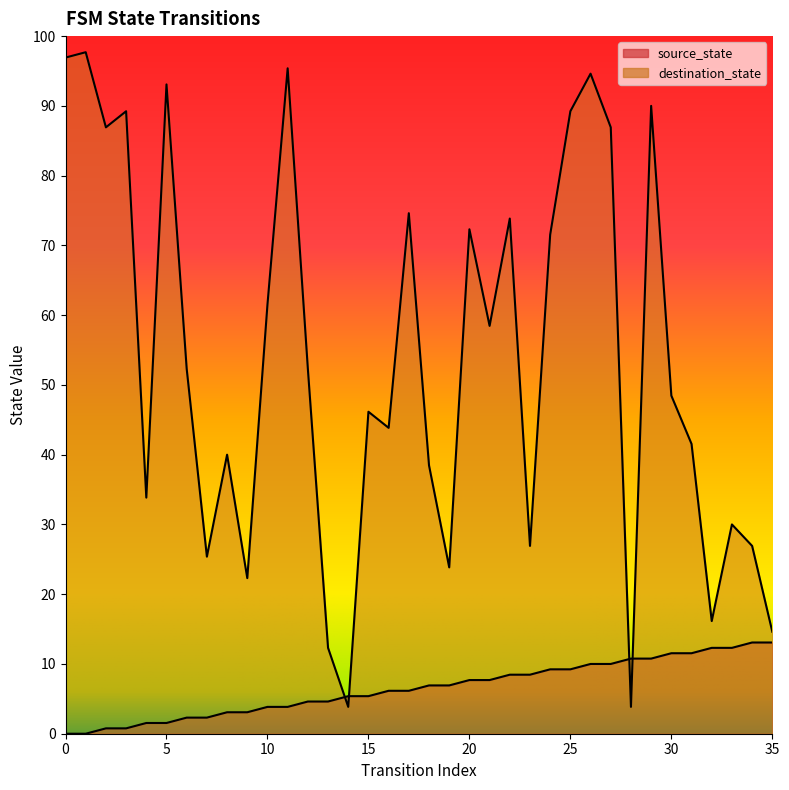

Which has a higher value, 29 or 6?

29